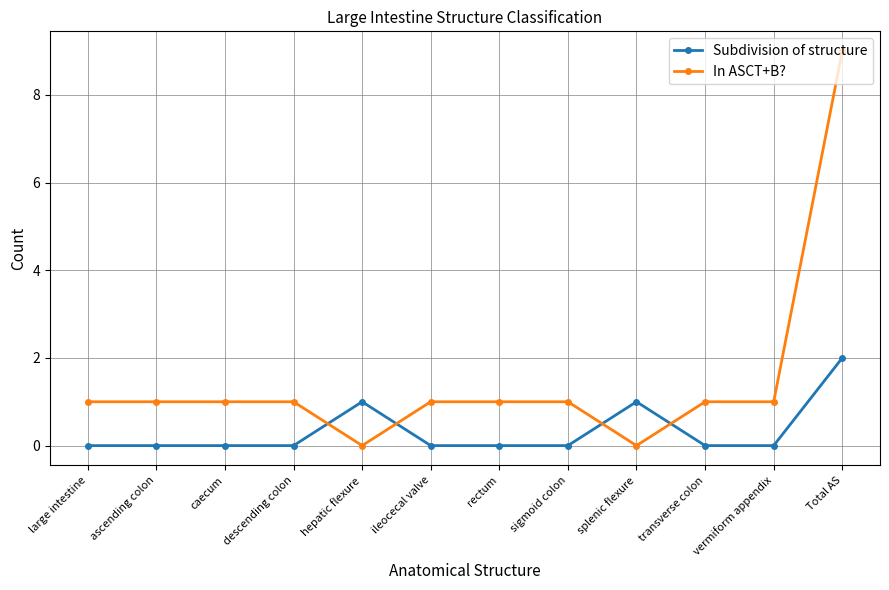

After their last crossing, which series has the higher values: In ASCT+B? or Subdivision of structure?

In ASCT+B?